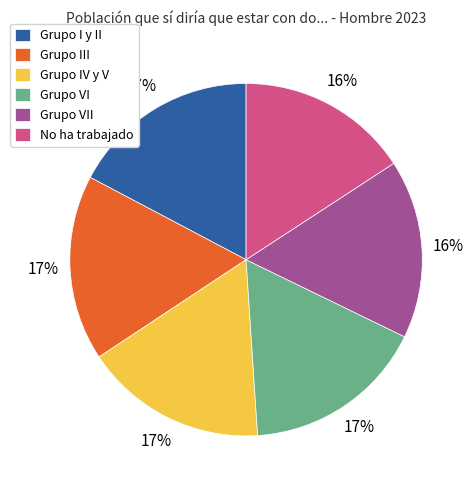

To the nearest percent, what portion does No ha trabajado represent?

16%